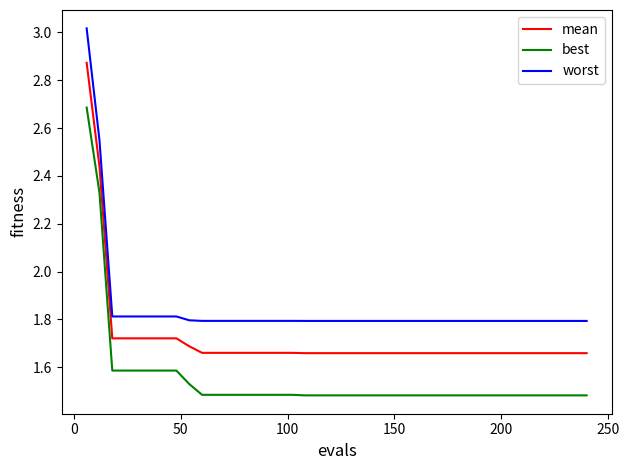

Rank the series by their maximum value, from highest to lowest.

worst, mean, best